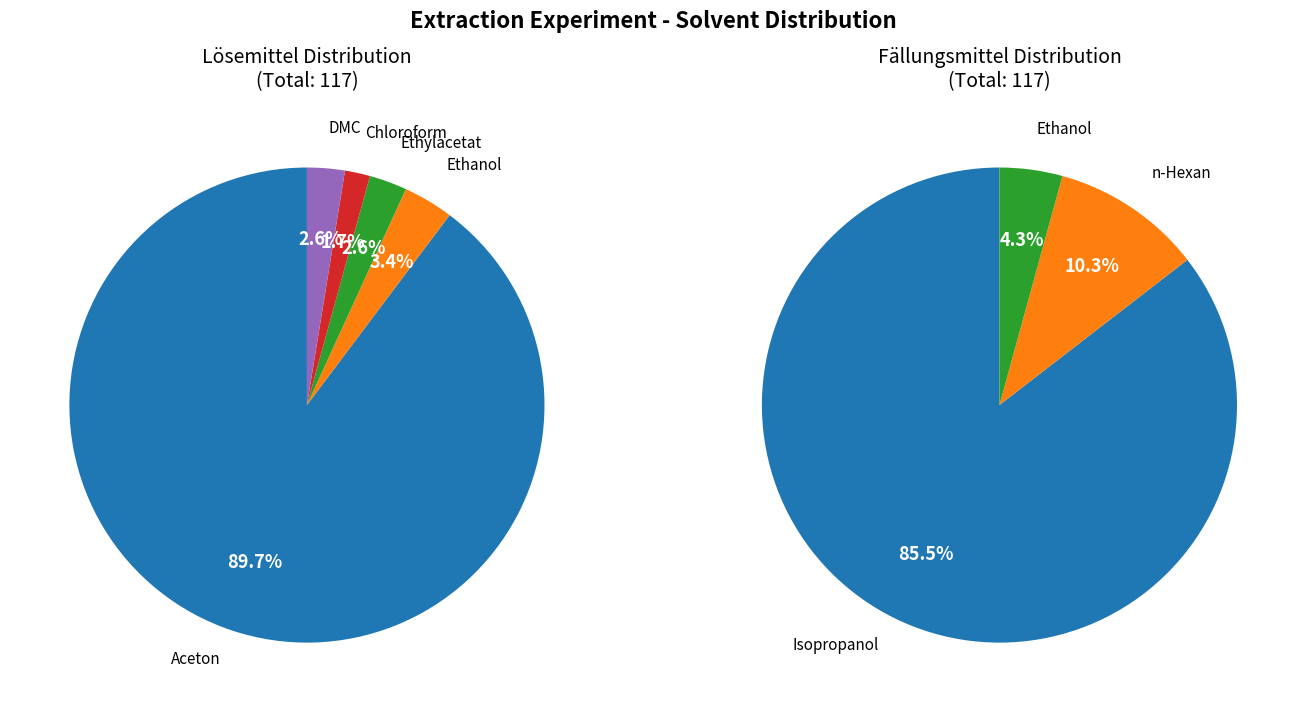

Which slice is the largest?

Aceton